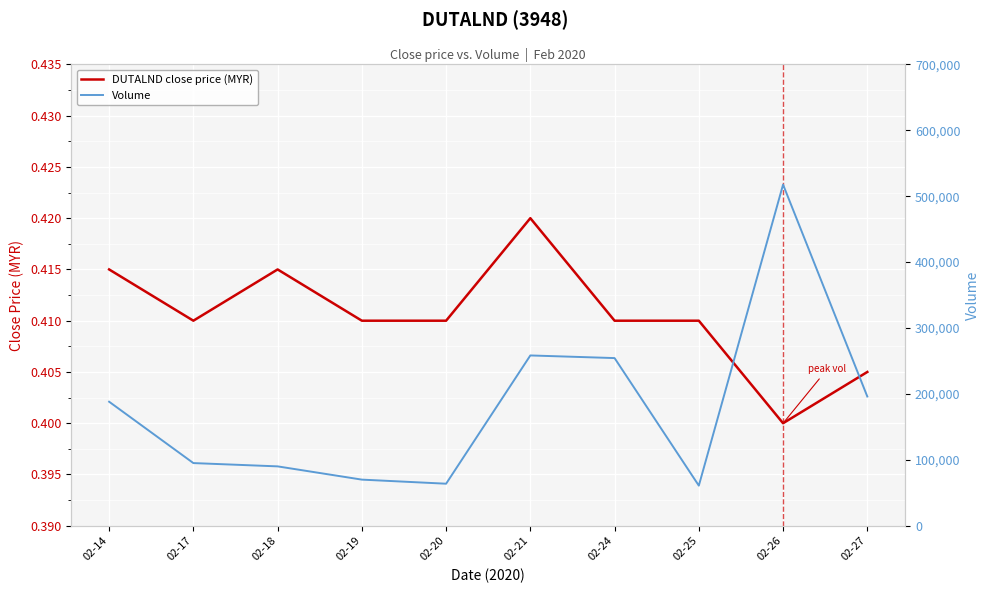

What is the approximate value of DUTALND close price (MYR) at 02-17?

0.4